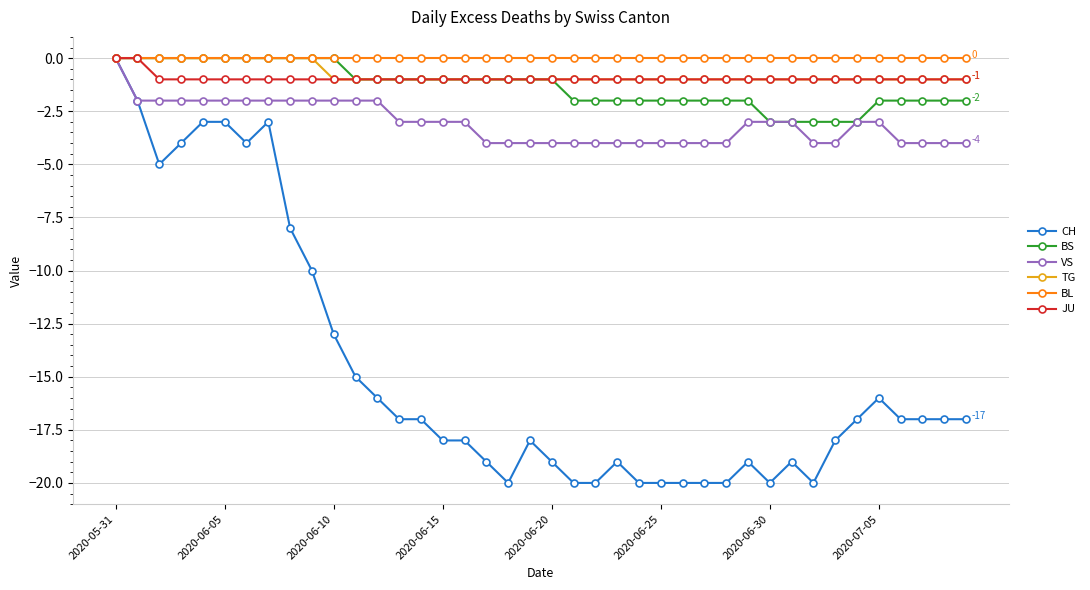

Which series has the largest range (max minus min)?

CH